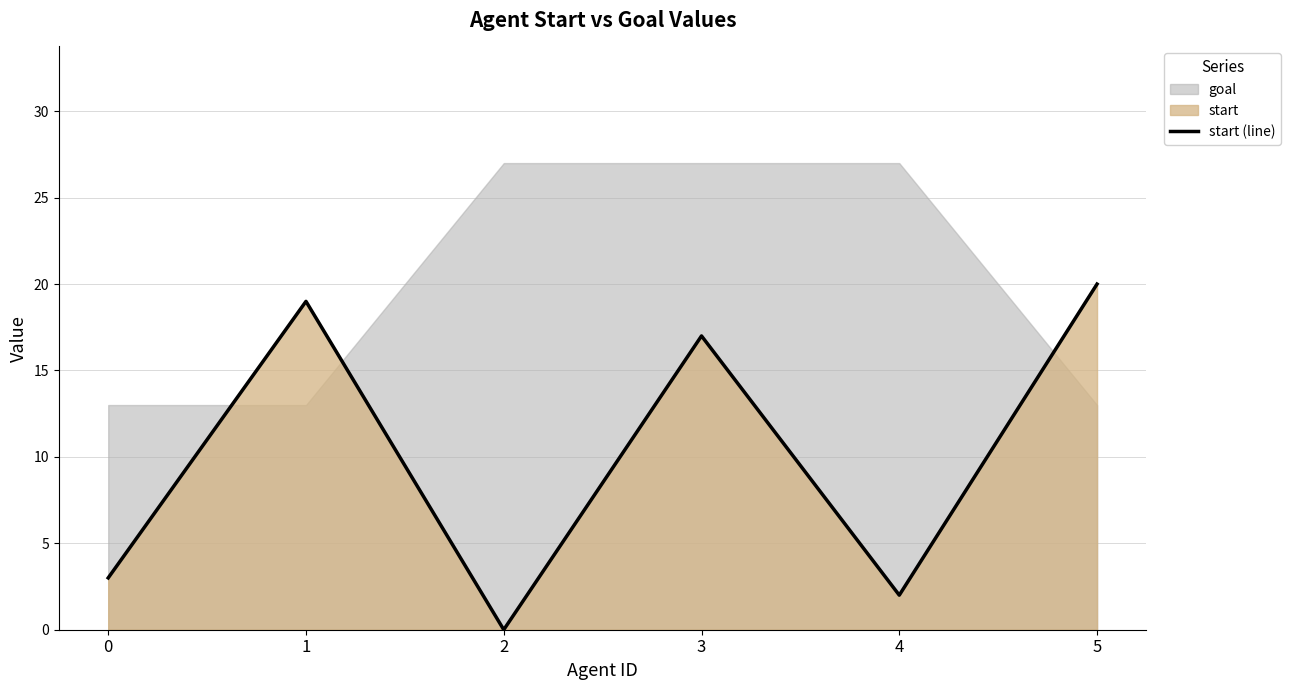

Read the value at 4.

2